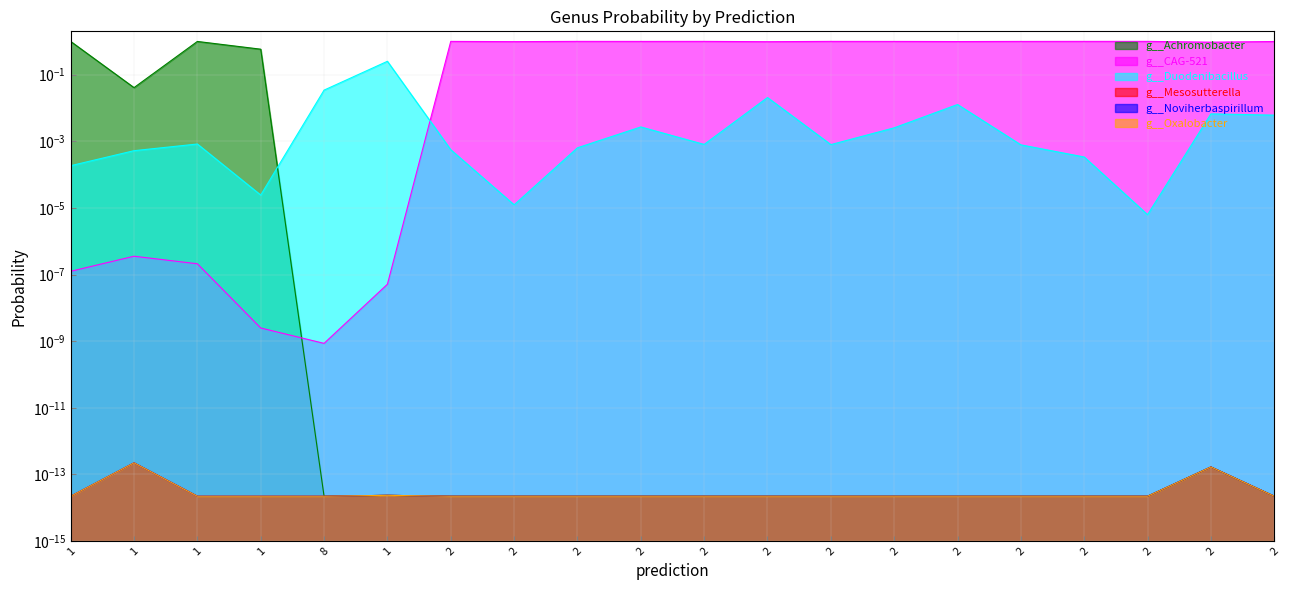

Is it true that g__Duodenibacillus equals 0.0 at 2?

True